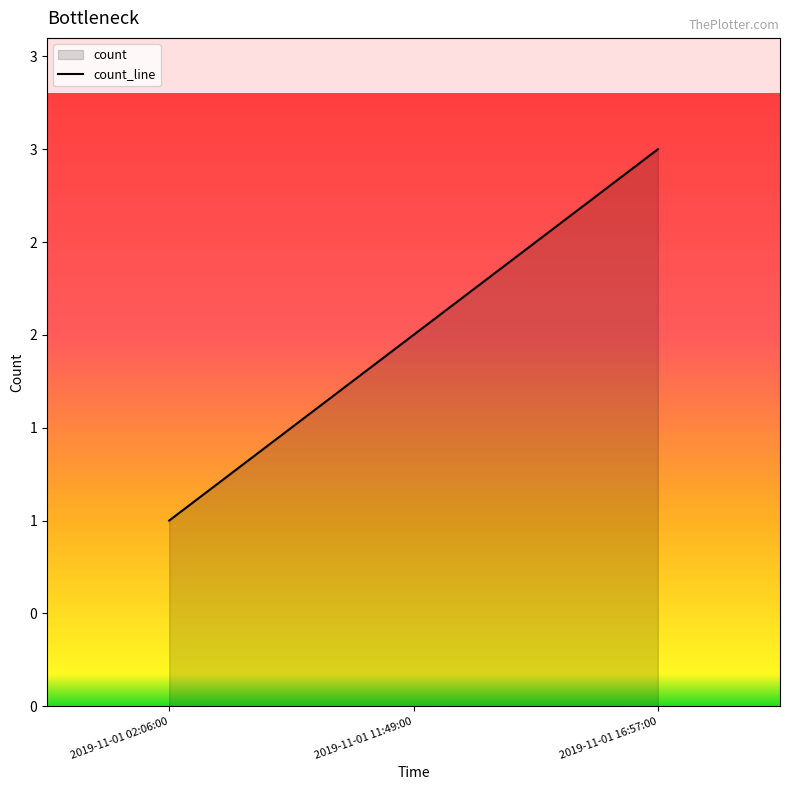

List the labels in order of value, largest first.

2019-11-01 16:57:00, 2019-11-01 11:49:00, 2019-11-01 02:06:00